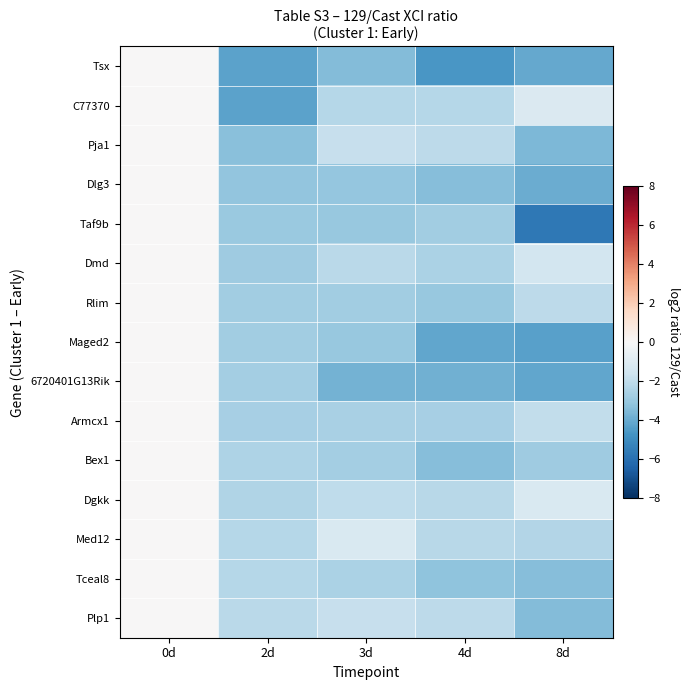

Count the number of data series in this chart.

15